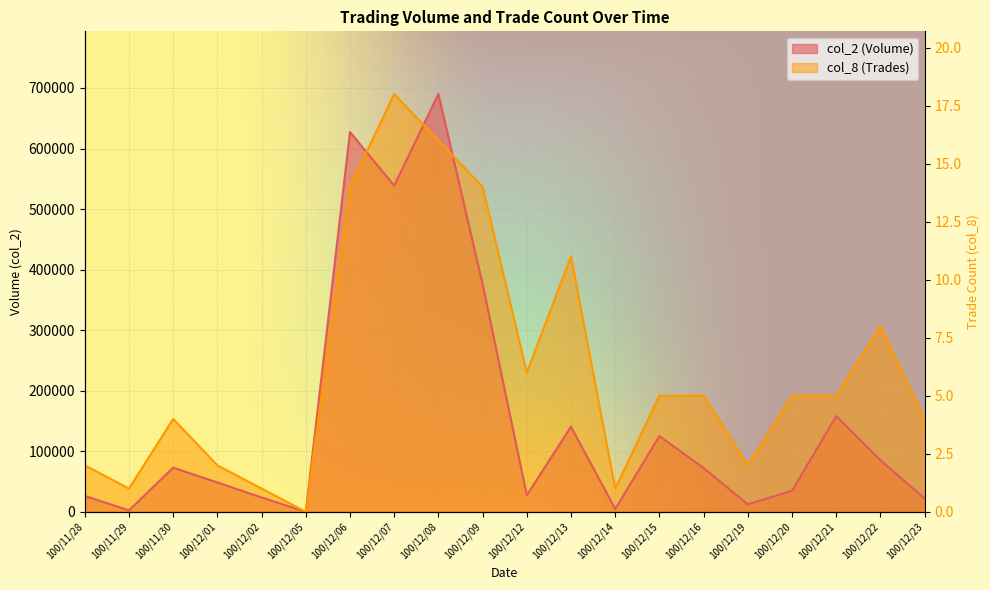

At which category does col_2 (Volume) reach its first local valley?

100/11/29